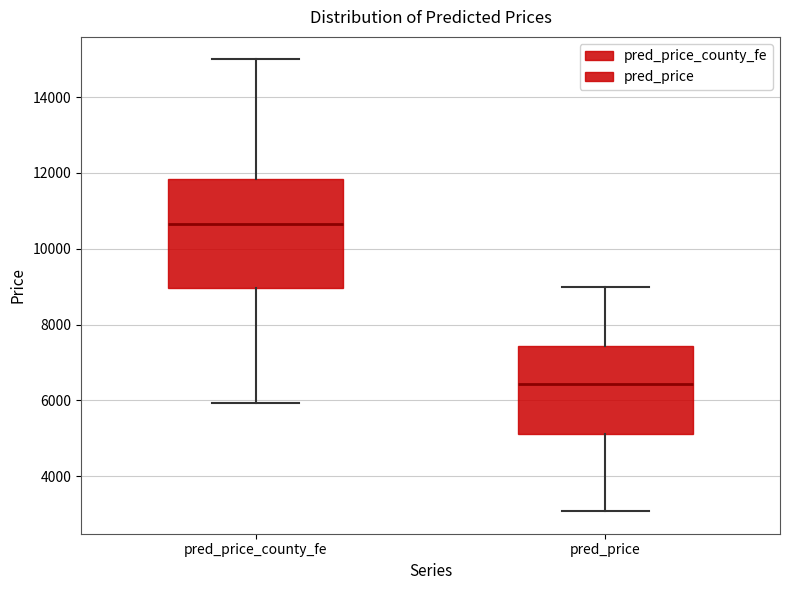

Reading left to right, read every box against the y-axis: the position of its median line, the range the box covers, and the ends of its whiskers. The values are not printed on the chart, so give them approximately, as read against the axis.

pred_price_county_fe: median 10600, box 9000 to 11800, whiskers 6000 to 15000
pred_price: median 6400, box 5200 to 7400, whiskers 3000 to 9000